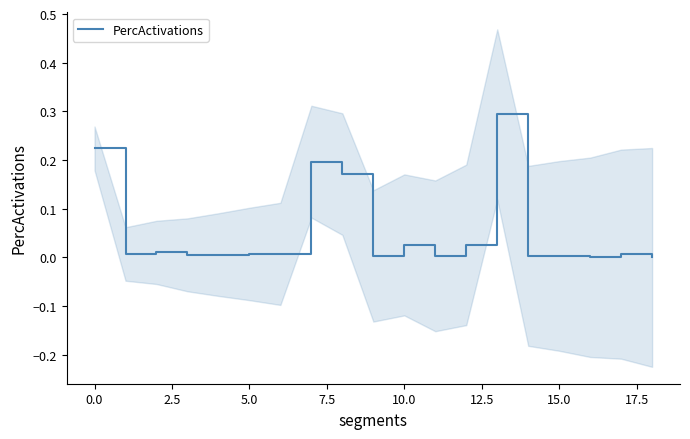

How many series are shown in this chart?

1